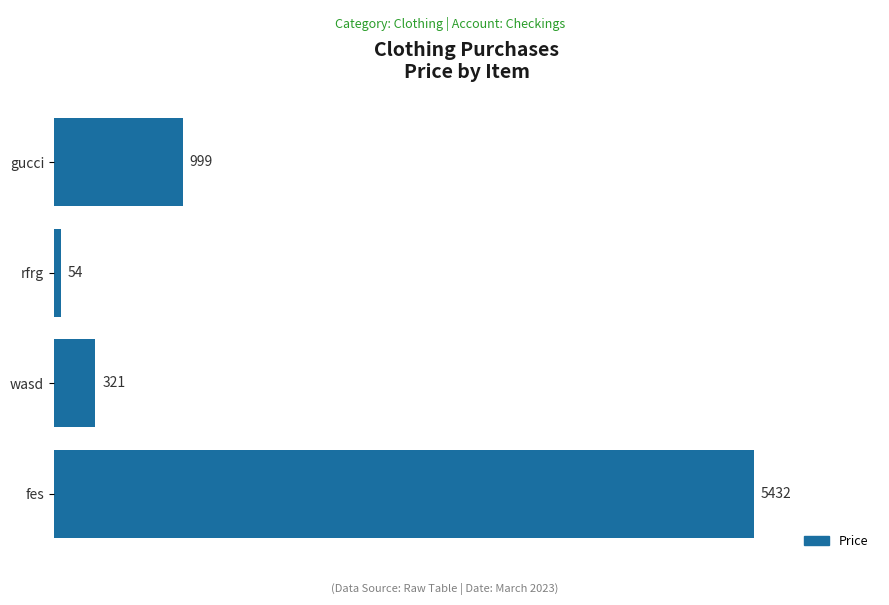

Does the chart contain stacked bars?

No